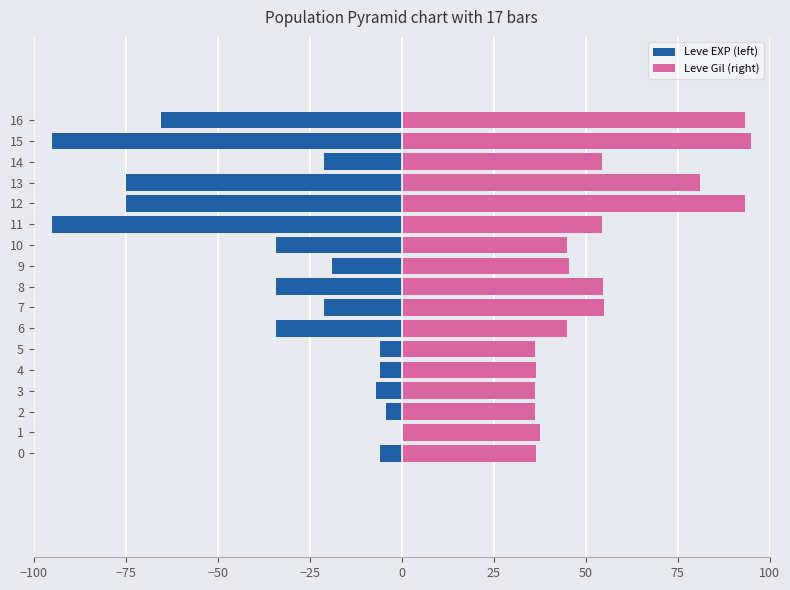

The value of Leve EXP (left) at 1 is -0.0. True or false?

False